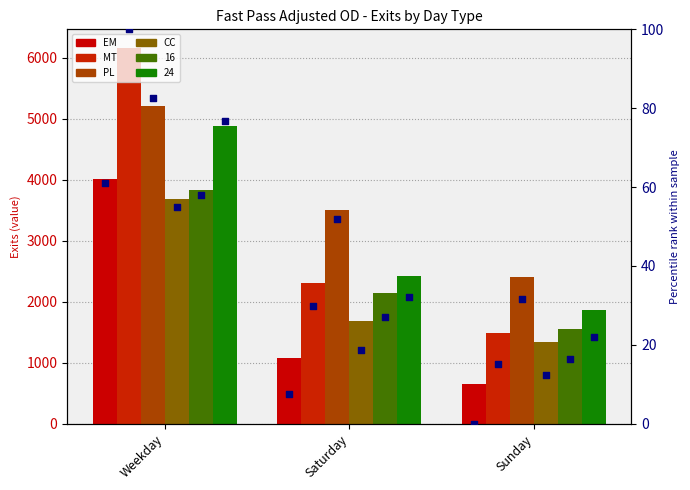

At which category is the sum across all series the highest?

Weekday